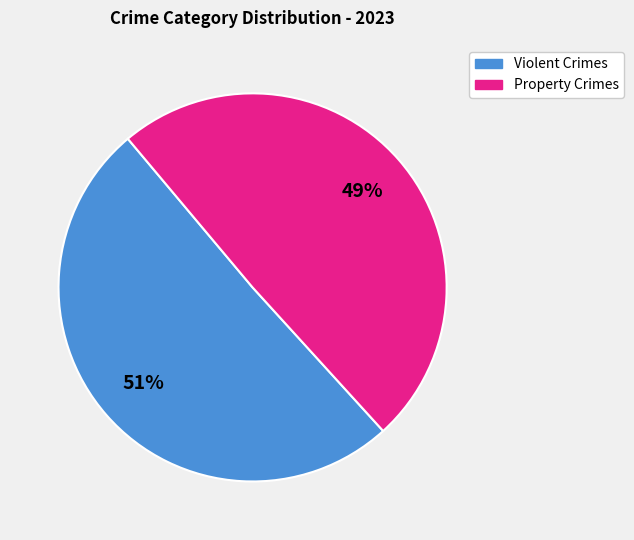

To the nearest percent, what is the average slice percentage?

50%